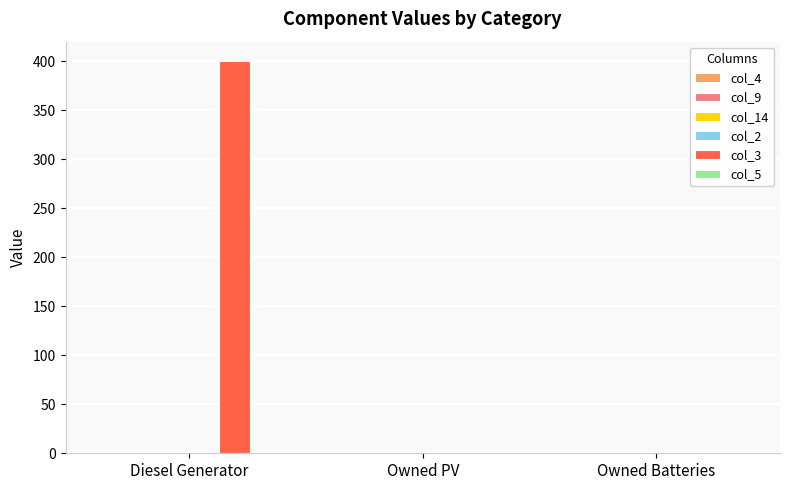

The chart shows a value of 400 at Diesel Generator. True or false?

True